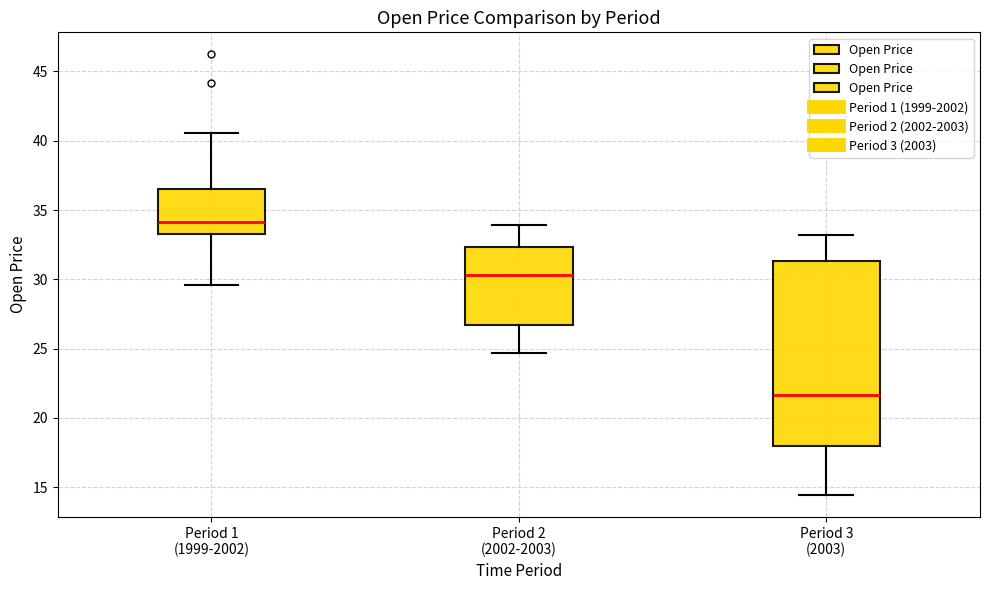

Which box's median line is the highest?

Period 1 (1999-2002)